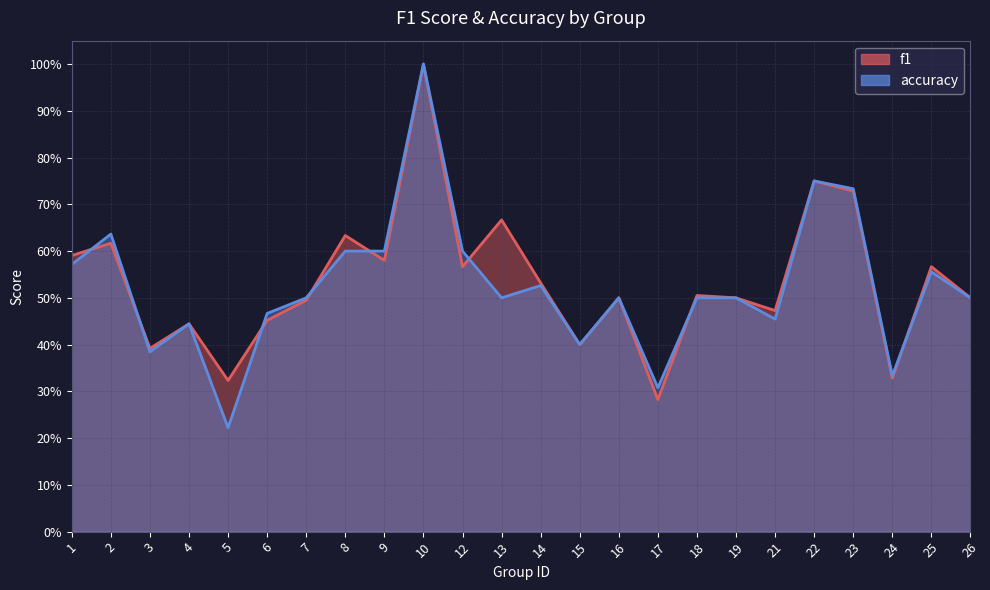

True or false: f1 has more than 1 interior local peaks.

True